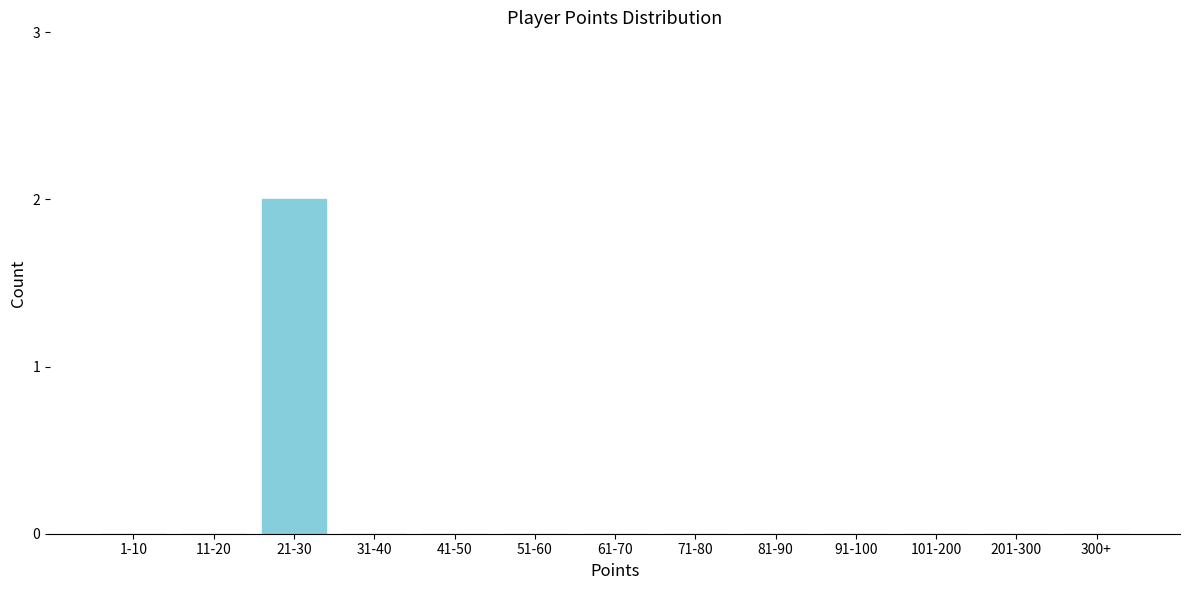

Reading left to right, transcribe all the data shown in this chart.

1-10=0	11-20=0	21-30=2	31-40=0	41-50=0	51-60=0	61-70=0	71-80=0	81-90=0	91-100=0	101-200=0	201-300=0	300+=0